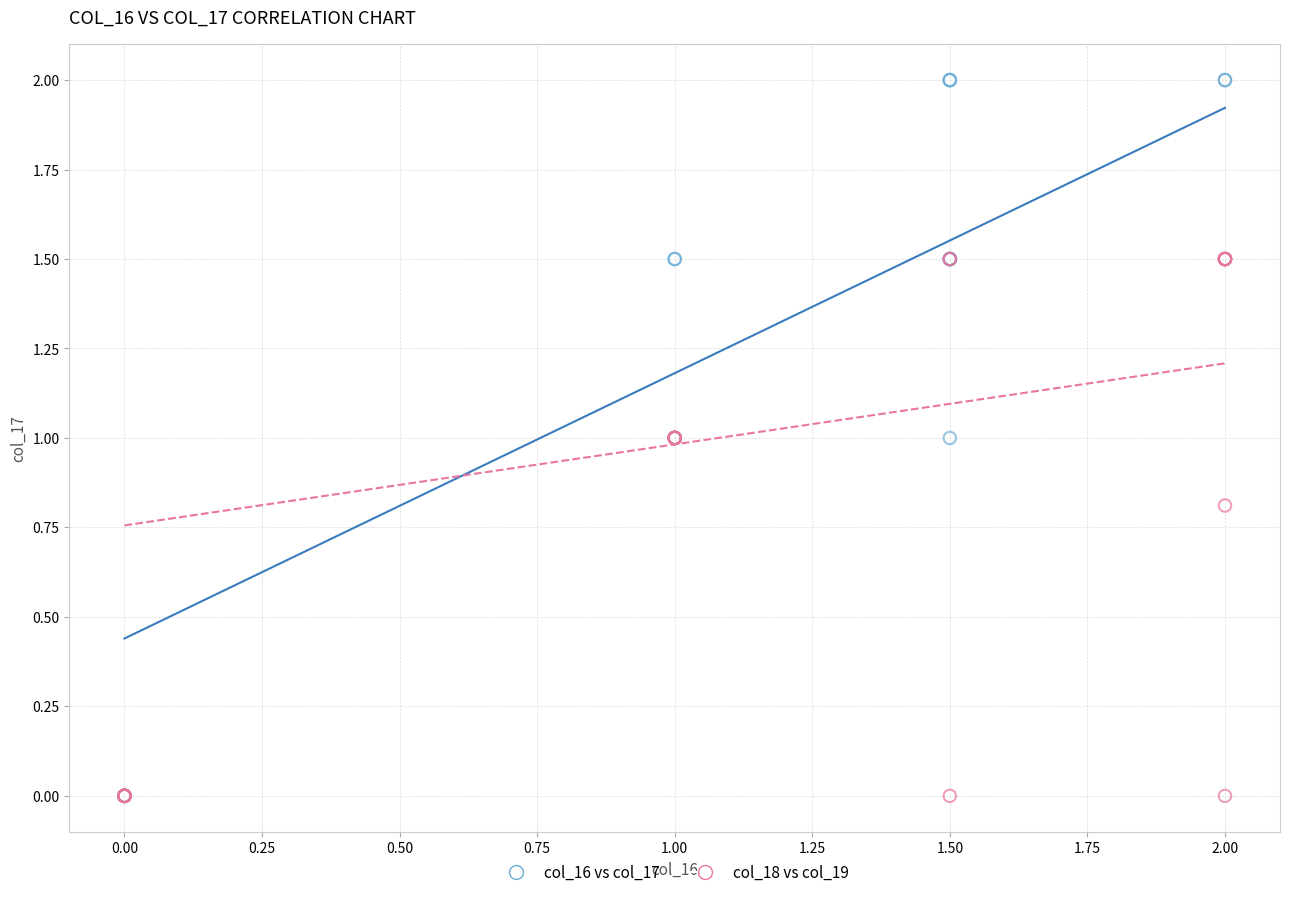

Which series contains the highest Y value?

col_16 vs col_17